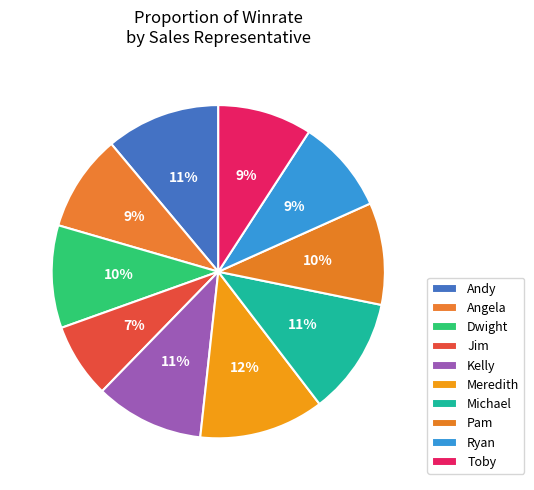

What percentage do Ryan and Kelly together represent?

19.7%